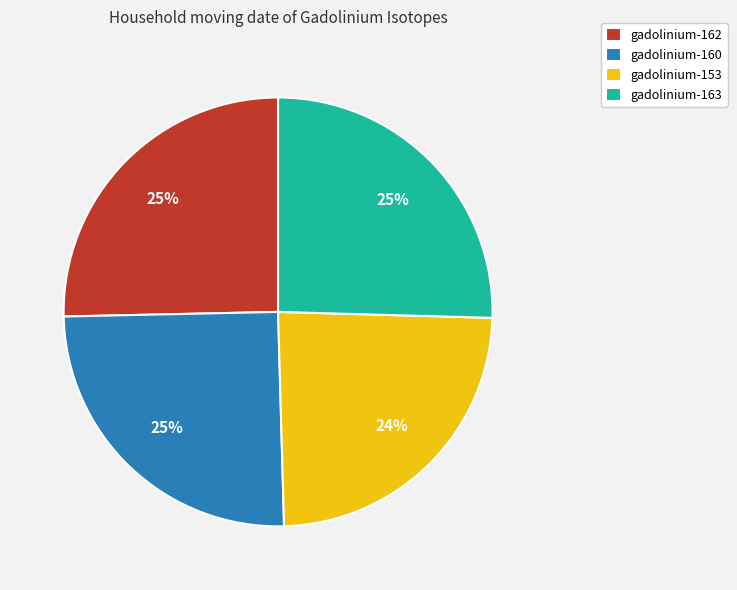

Which category has the smallest portion of the pie?

gadolinium-153